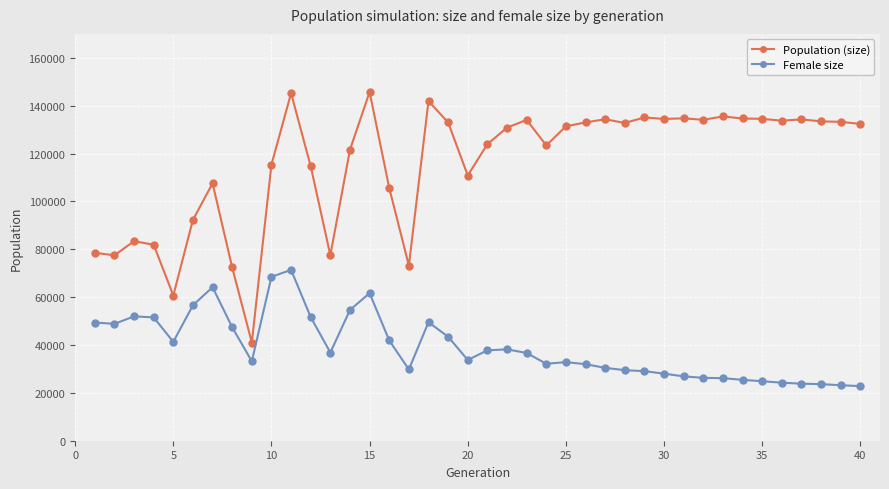

True or false: Female size has more than 0 interior local peaks.

True